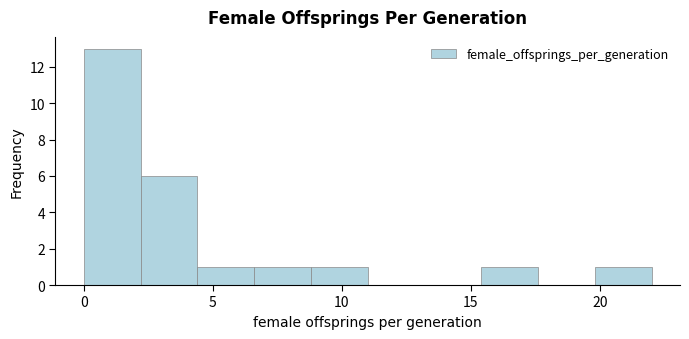

Over which range of the x-axis is the bar tallest?

0.0 to 2.2